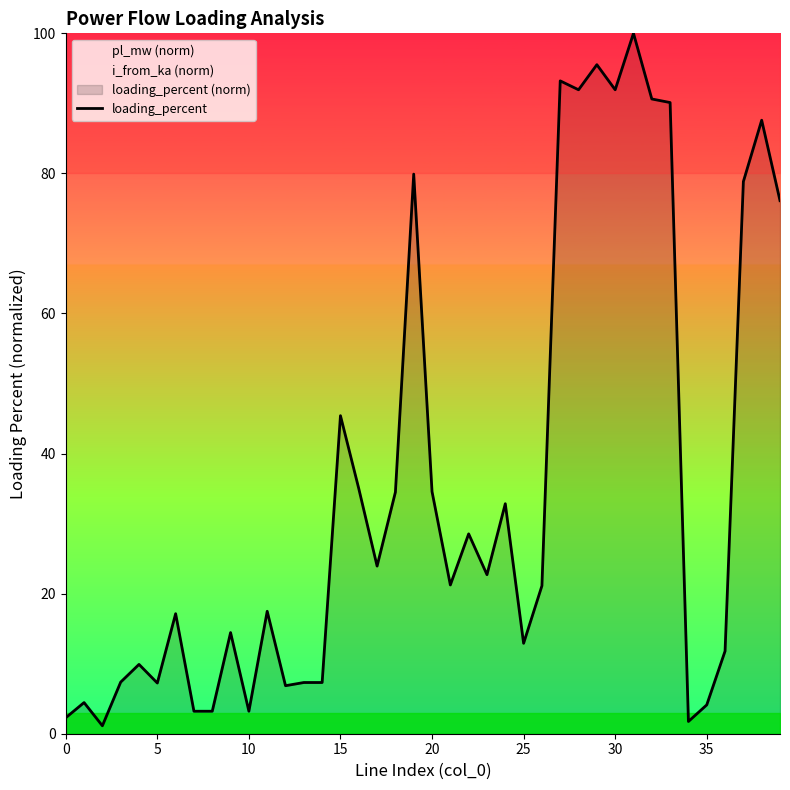

Count the number of values greater than 21.

21